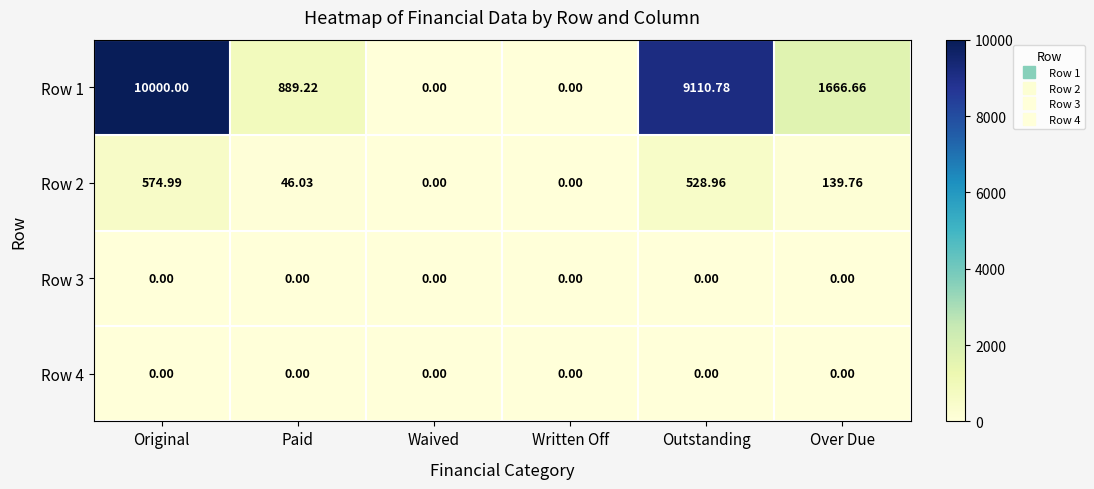

Which series has the largest total across all categories?

Row 1